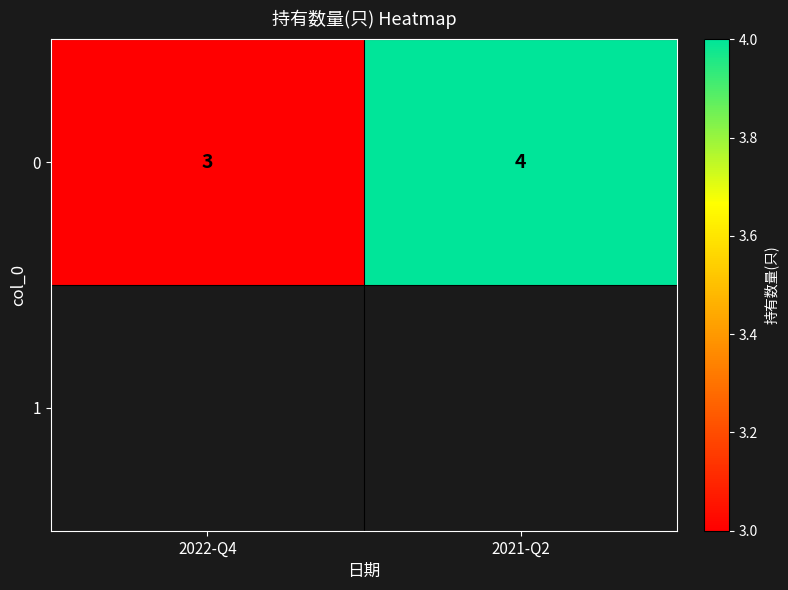

Rank the categories by value from lowest to highest.

2022-Q4, 2021-Q2